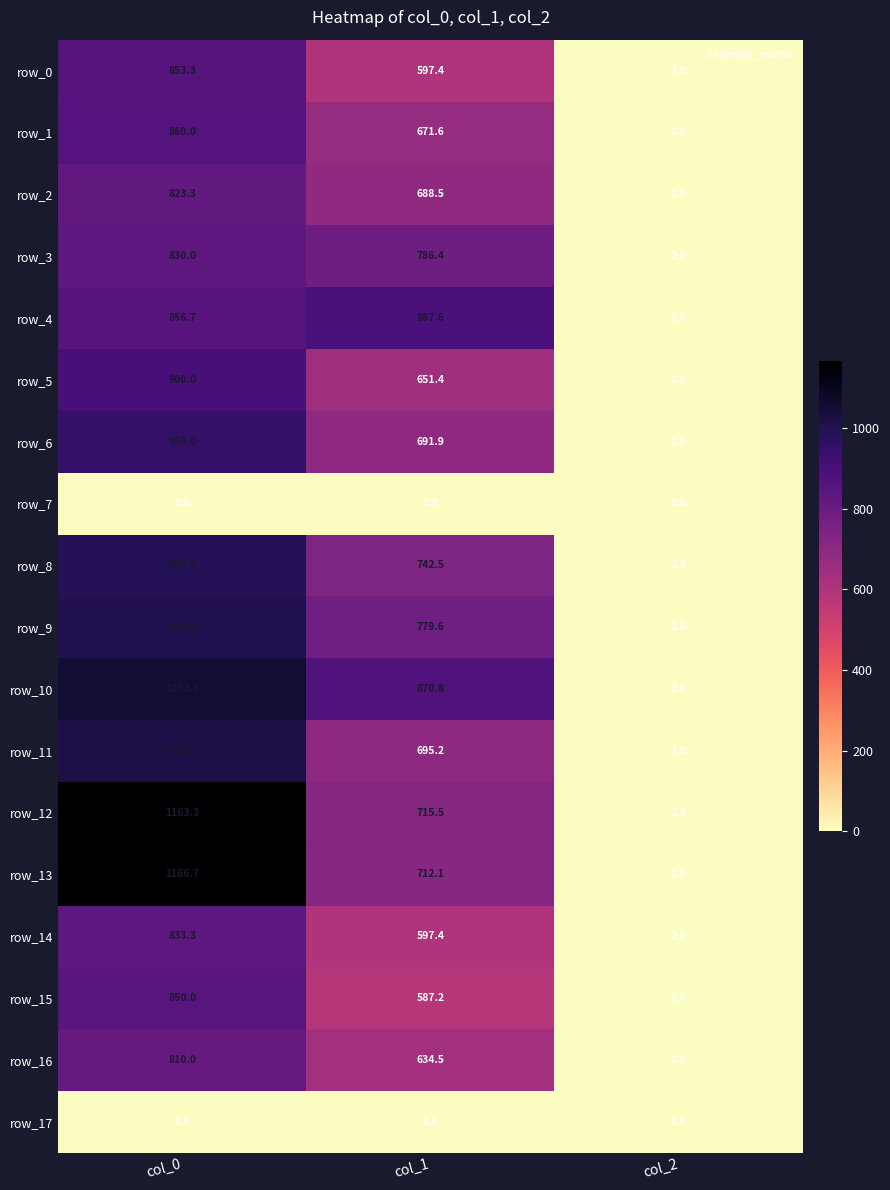

What is the highest value of the row_14 series?

833.3